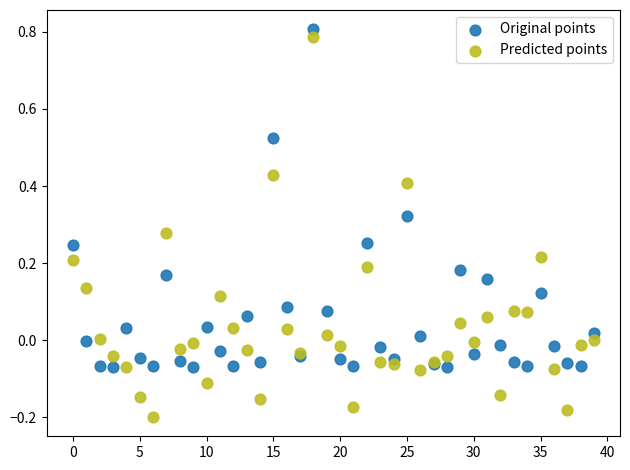

Which series has the largest Y range (max minus min)?

Predicted points